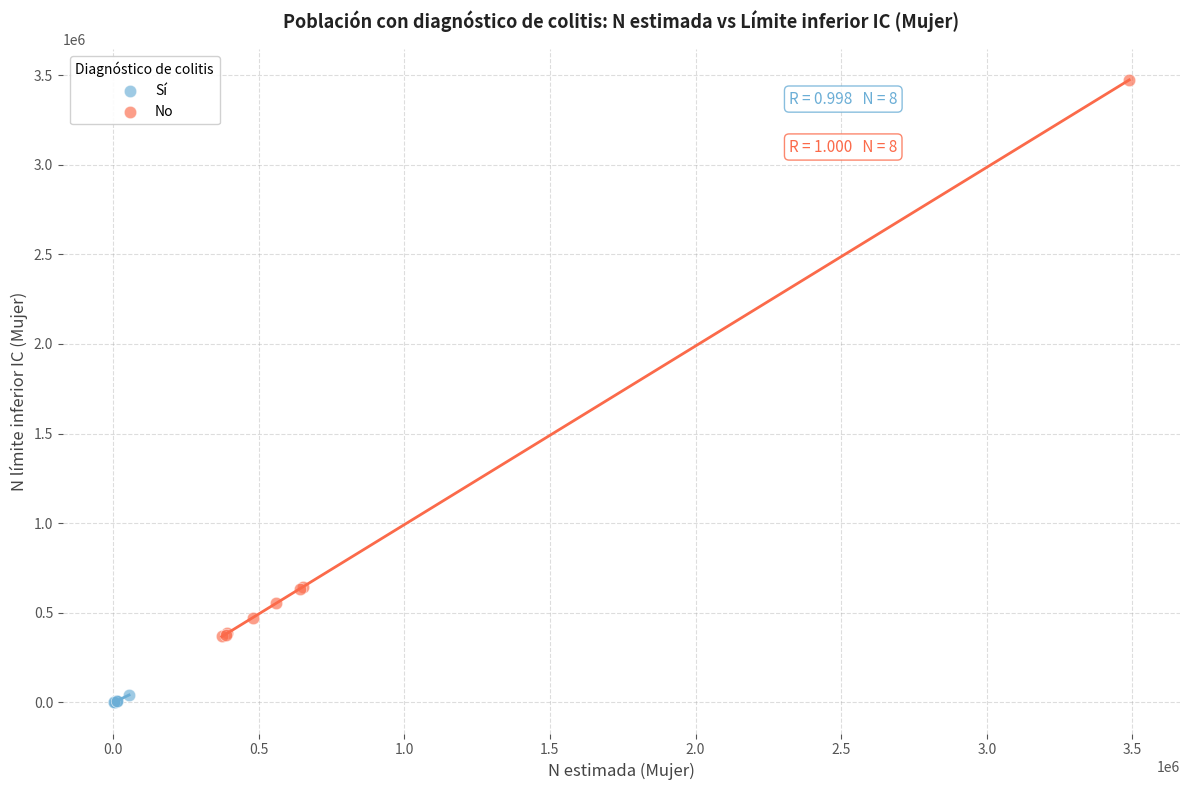

Which series has the largest Y range (max minus min)?

No